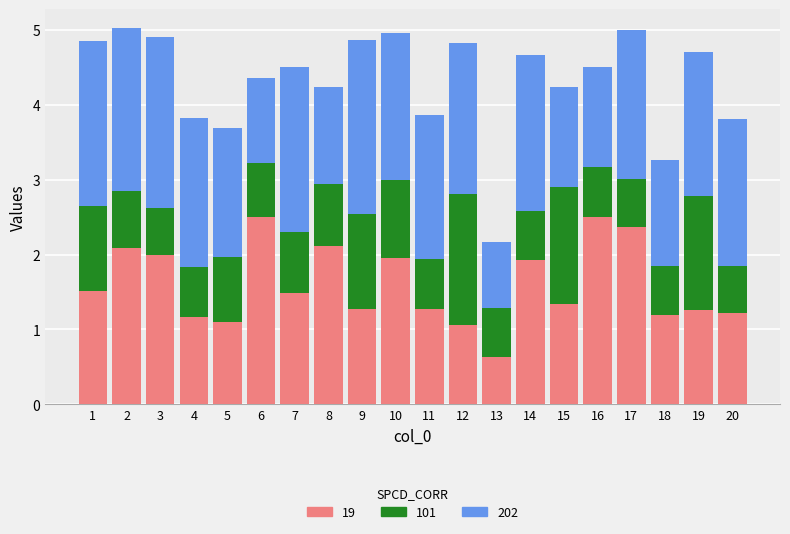

What is the maximum value for 19?

2.5